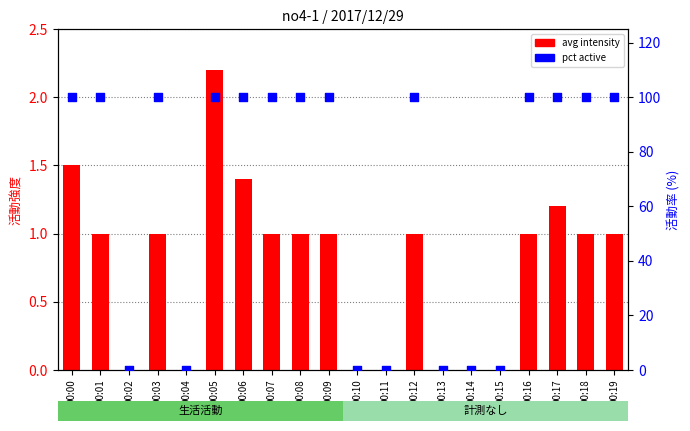

At which category is the sum across all series the highest?

00:05